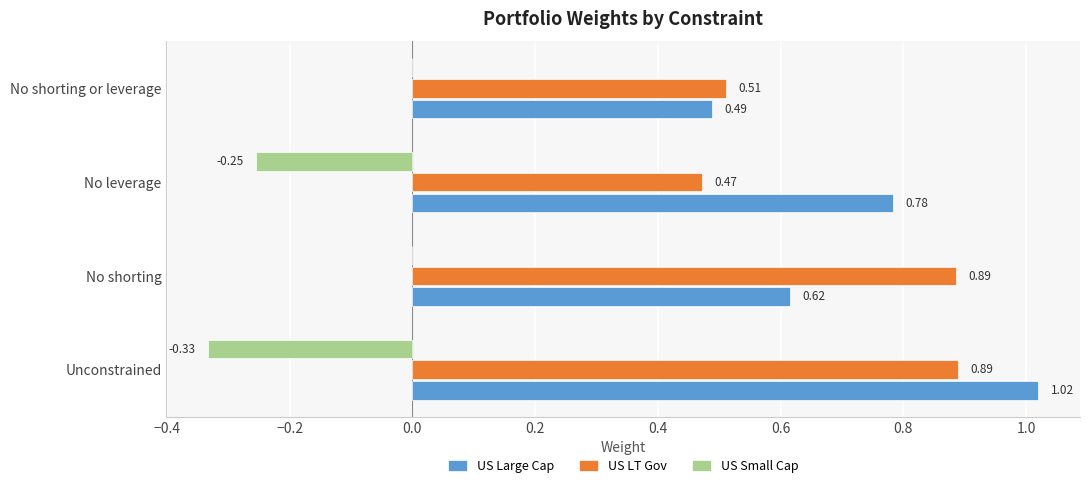

Which series has the largest range (max minus min)?

US Large Cap